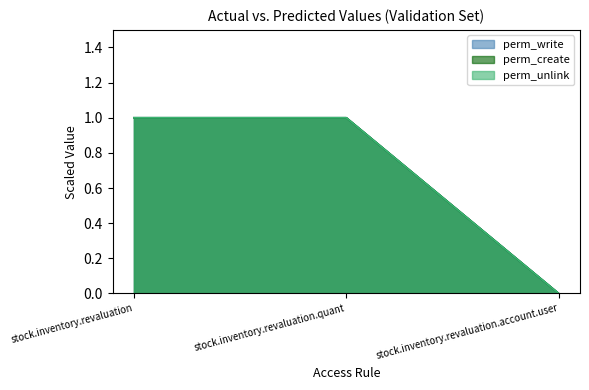

Reading left to right, list all the values displayed in this chart.

perm_write: stock.inventory.revaluation=1	stock.inventory.revaluation.quant=1	stock.inventory.revaluation.account.user=0
perm_create: stock.inventory.revaluation=1	stock.inventory.revaluation.quant=1	stock.inventory.revaluation.account.user=0
perm_unlink: stock.inventory.revaluation=1	stock.inventory.revaluation.quant=1	stock.inventory.revaluation.account.user=0